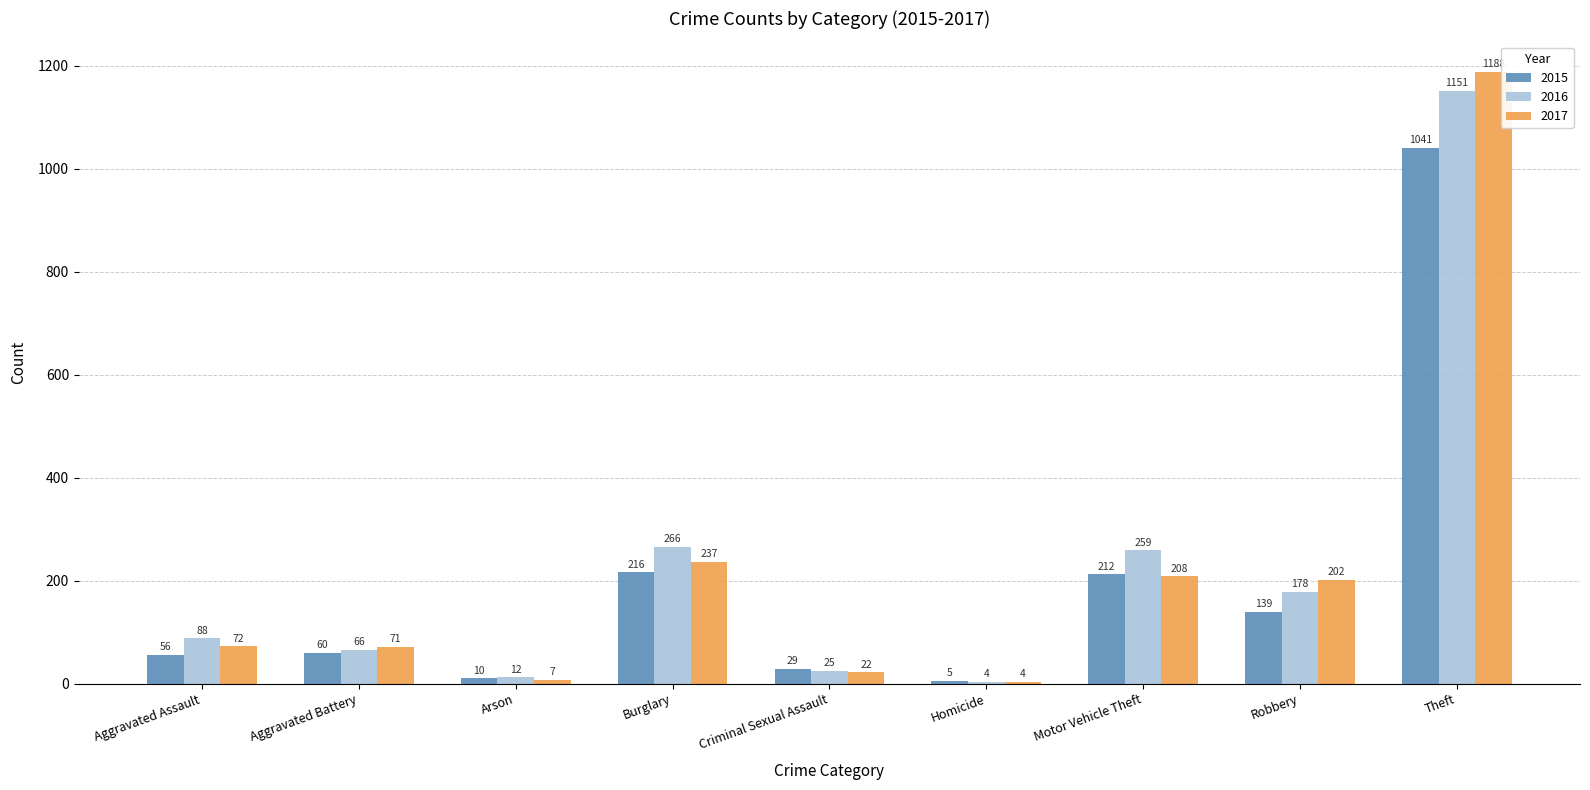

Count the number of categories in the chart.

9